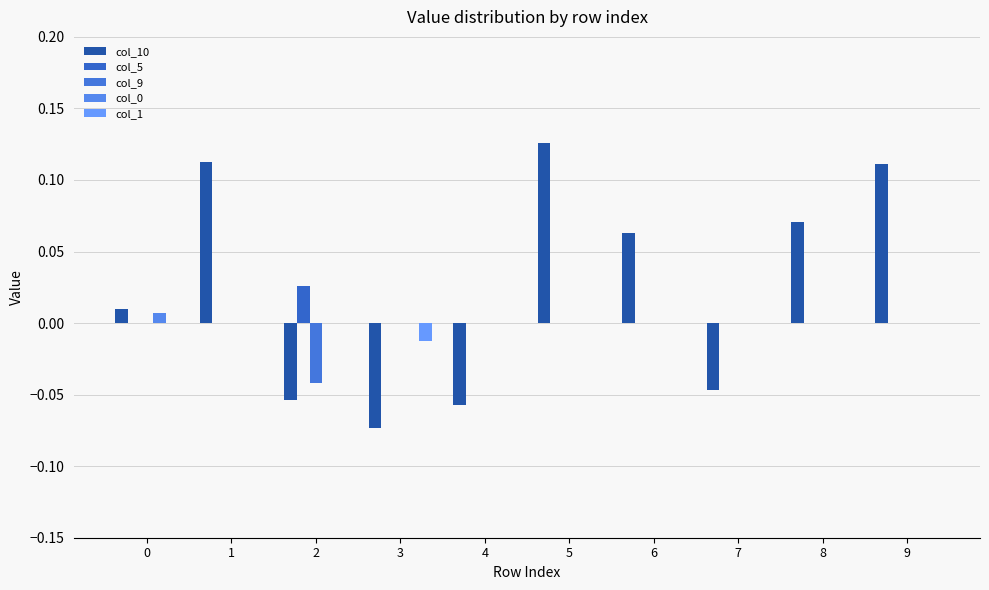

Is the value of col_9 at 5 greater than the value of col_10 at 5?

No